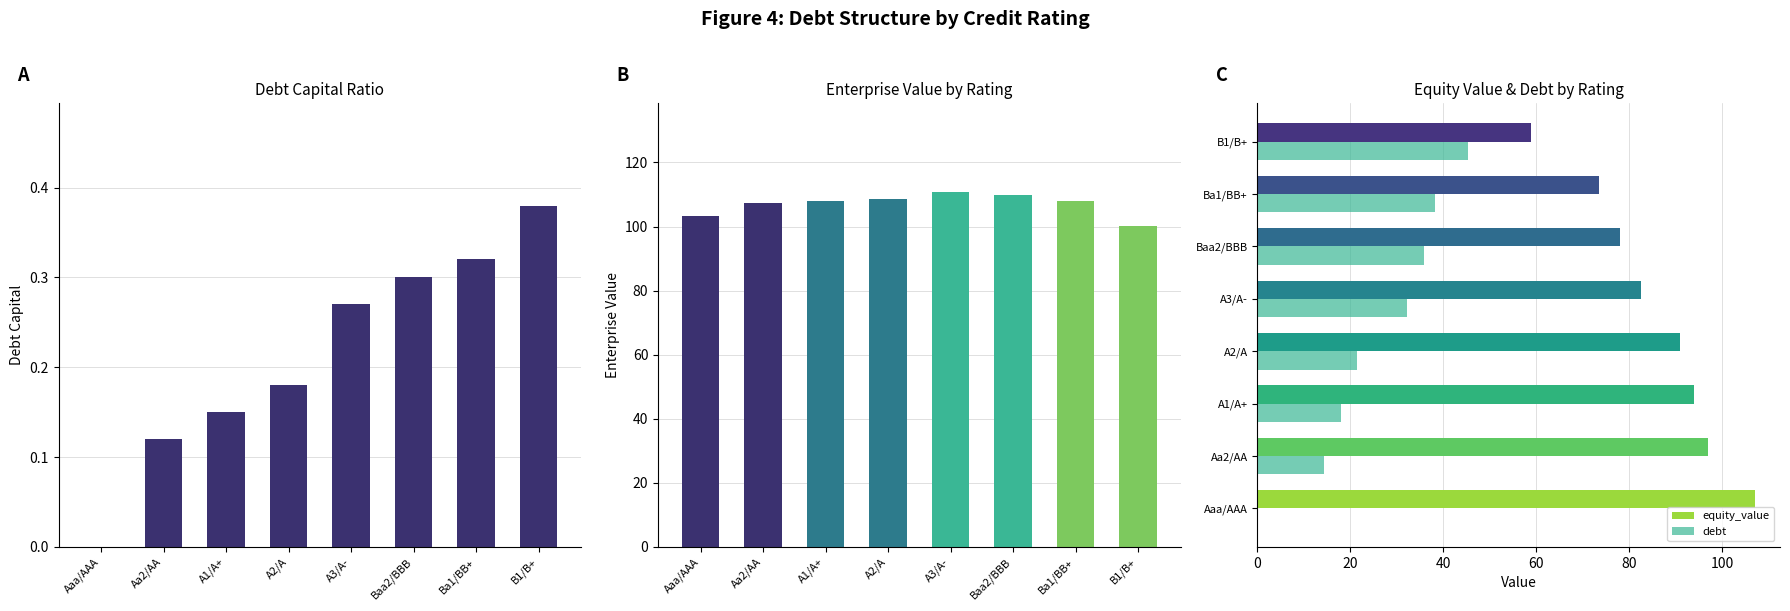

How many bars are there in total?

32